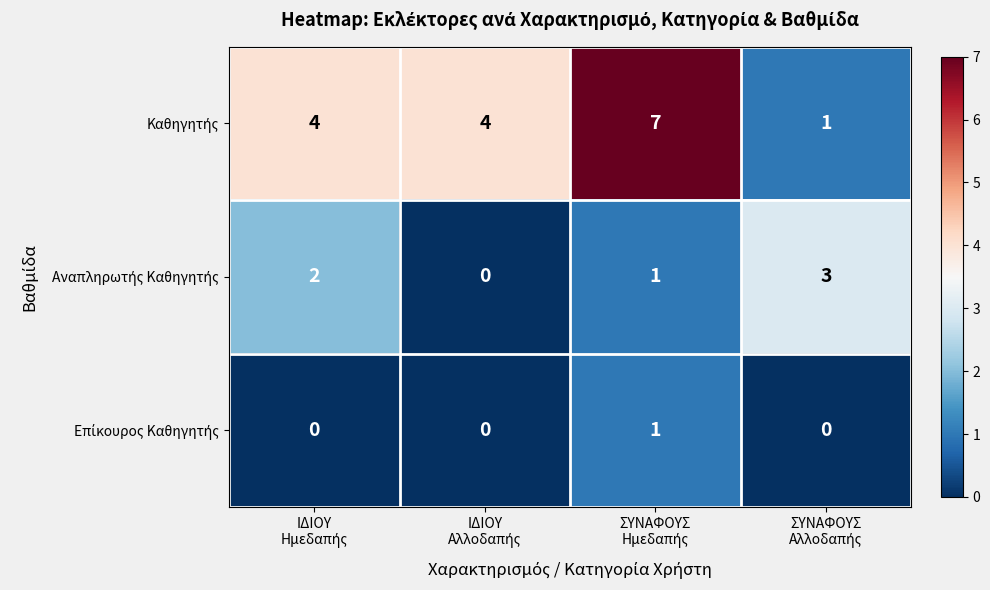

What is the maximum value shown in the chart?

7